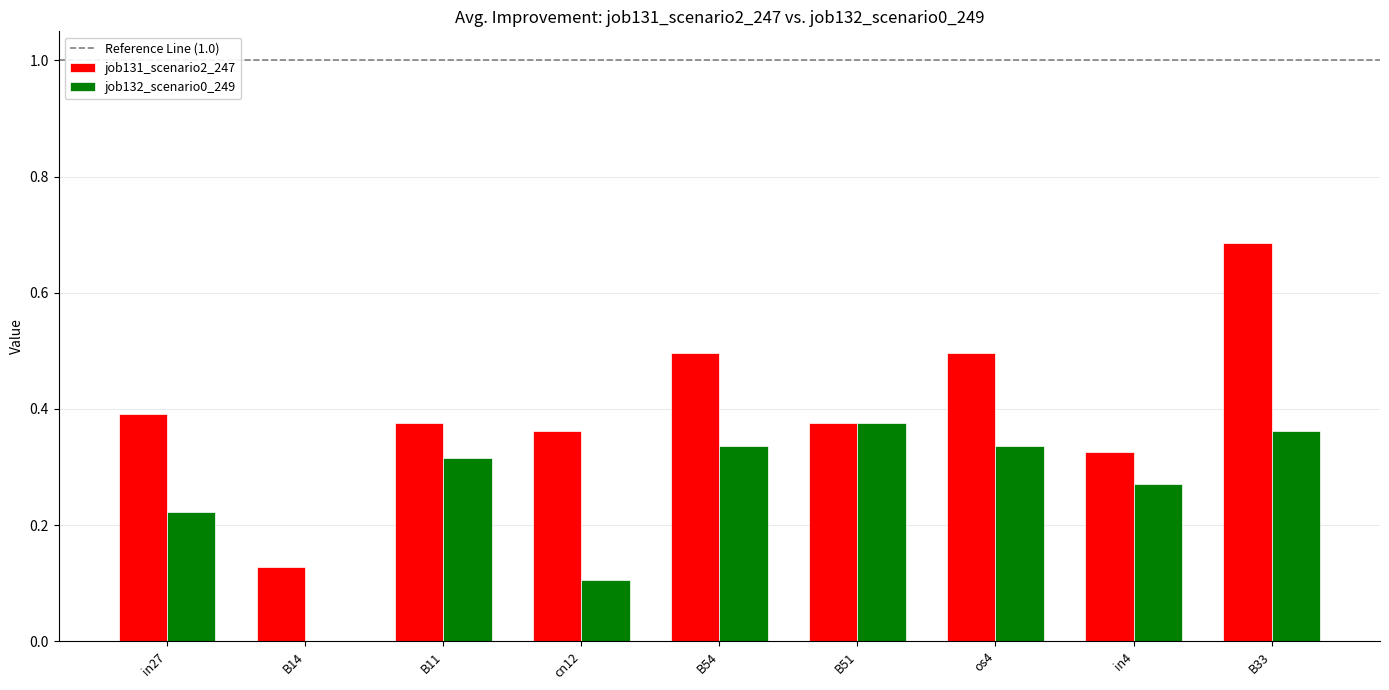

What is the sum of the job132_scenario0_249 values at in4 and in27?

0.5